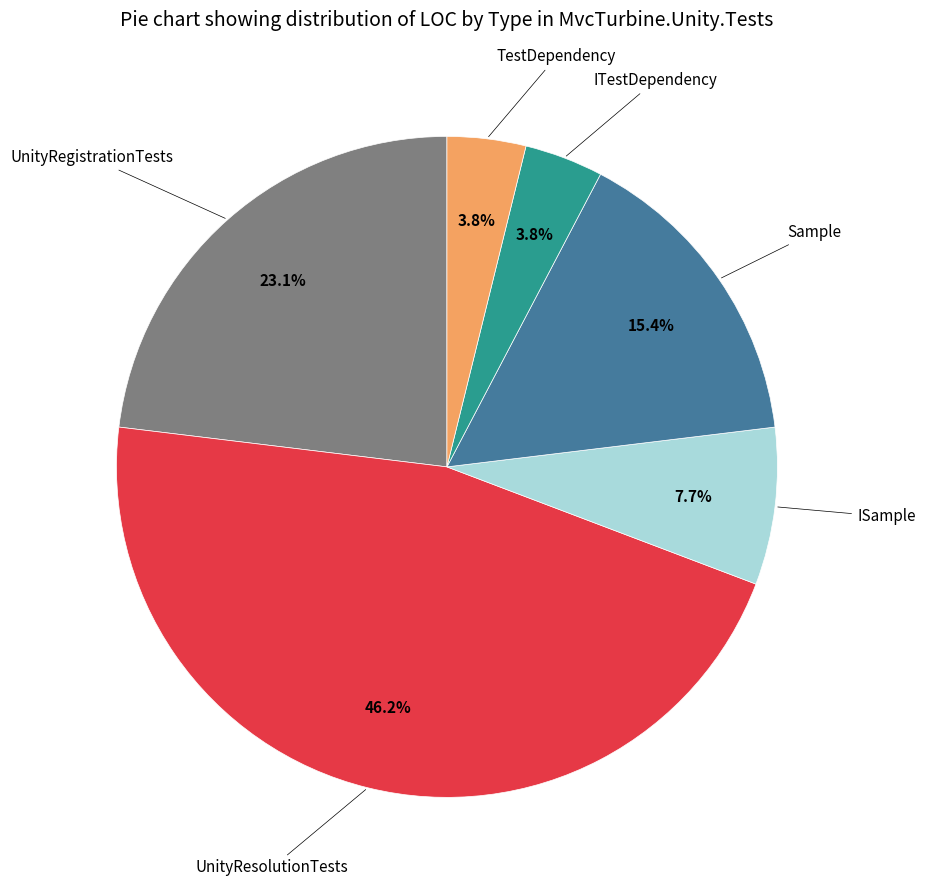

Is there a majority slice in this chart?

No